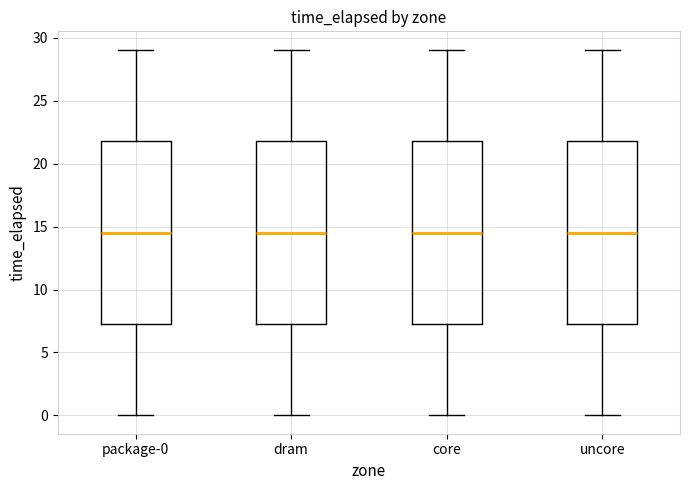

Where does the lower whisker of the box for uncore end on the y-axis? The values are not printed on the chart, so give them approximately, as read against the axis.

0.0